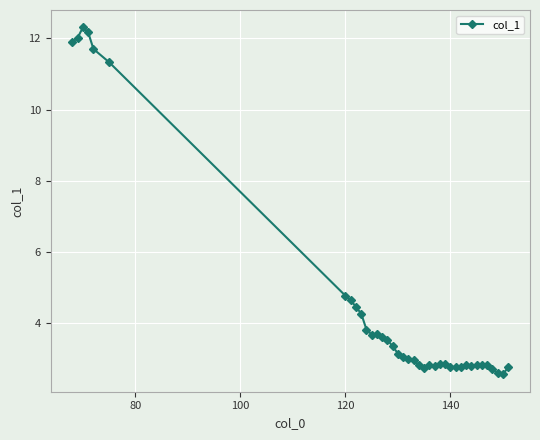

What is the greatest value displayed?

12.3